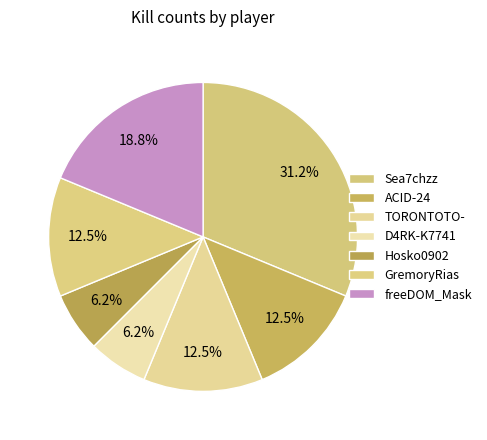

How many slices are in this pie chart?

7